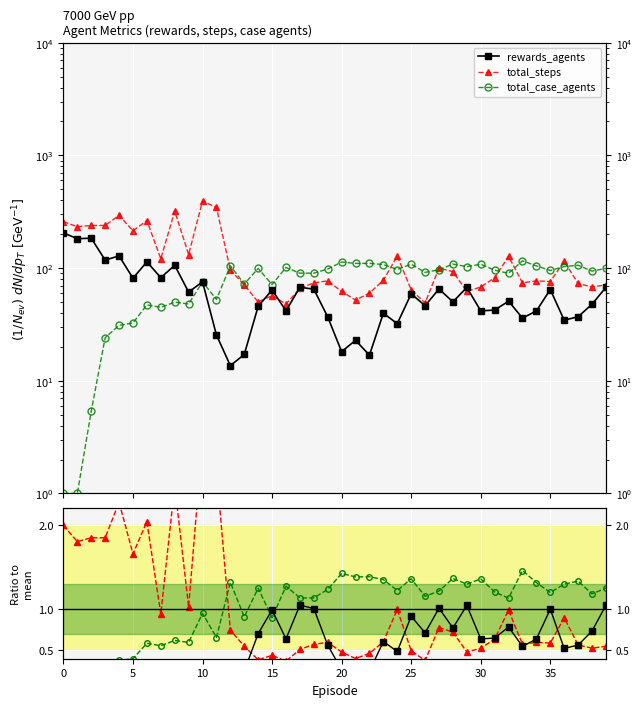

What are all the series names shown in the legend?

rewards_agents, total_steps, total_case_agents